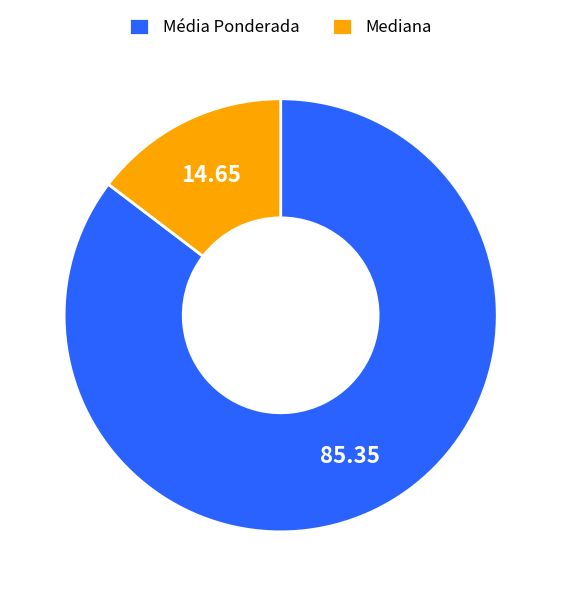

Do Mediana and Média Ponderada together represent more than half of the pie?

Yes